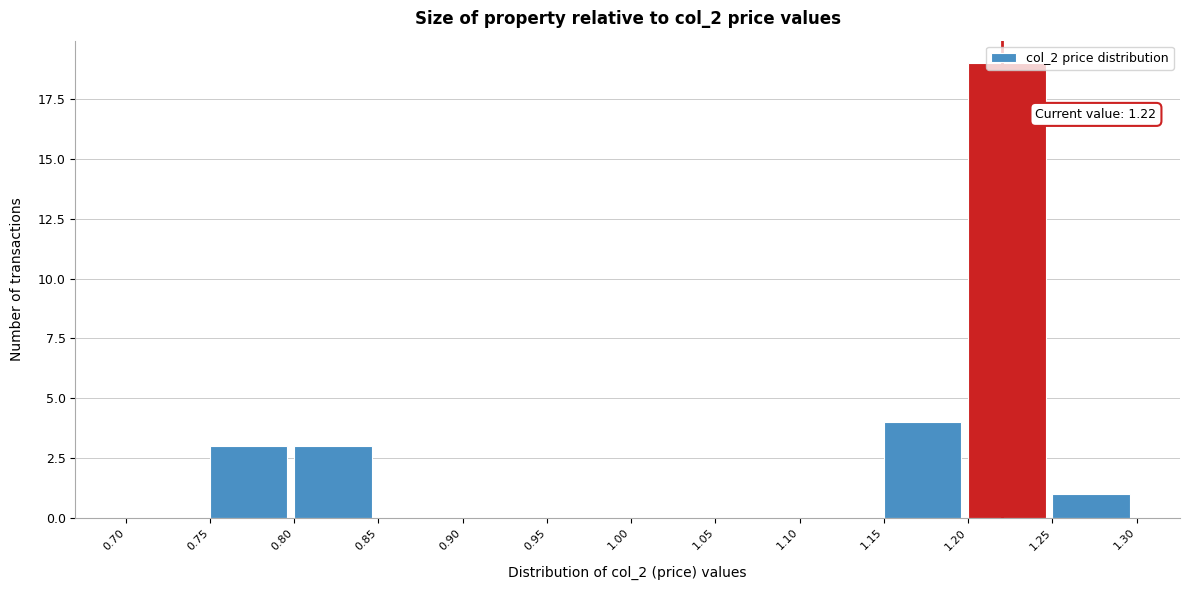

Over which range of the x-axis is the bar tallest?

1.20 to 1.25